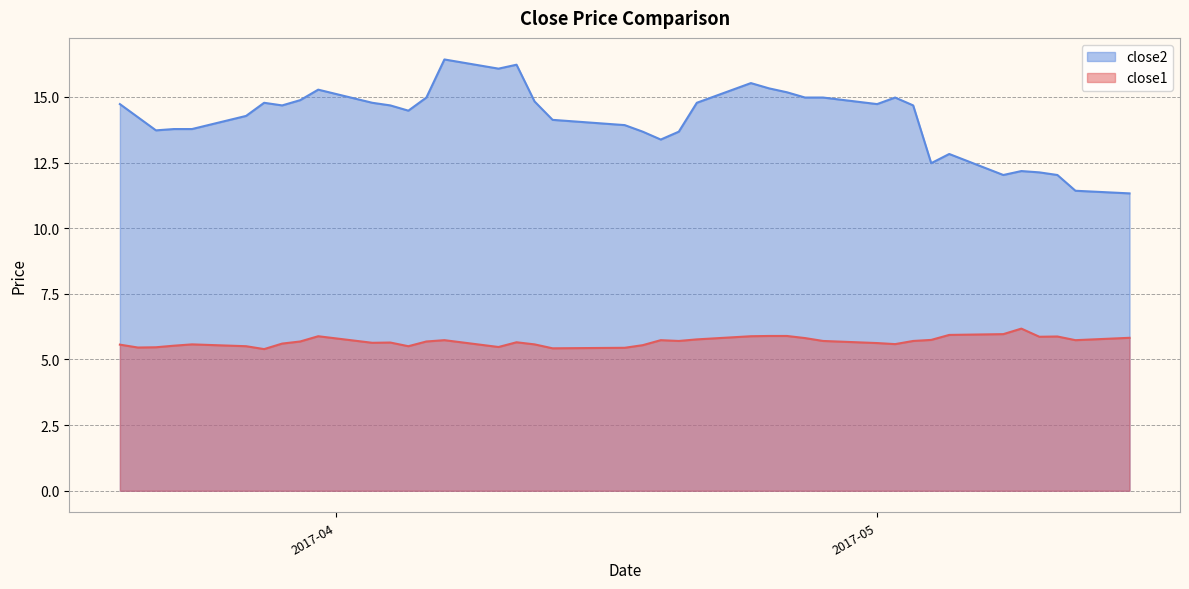

Is it true that close2 equals 13.8 at 2017-03-23?

True